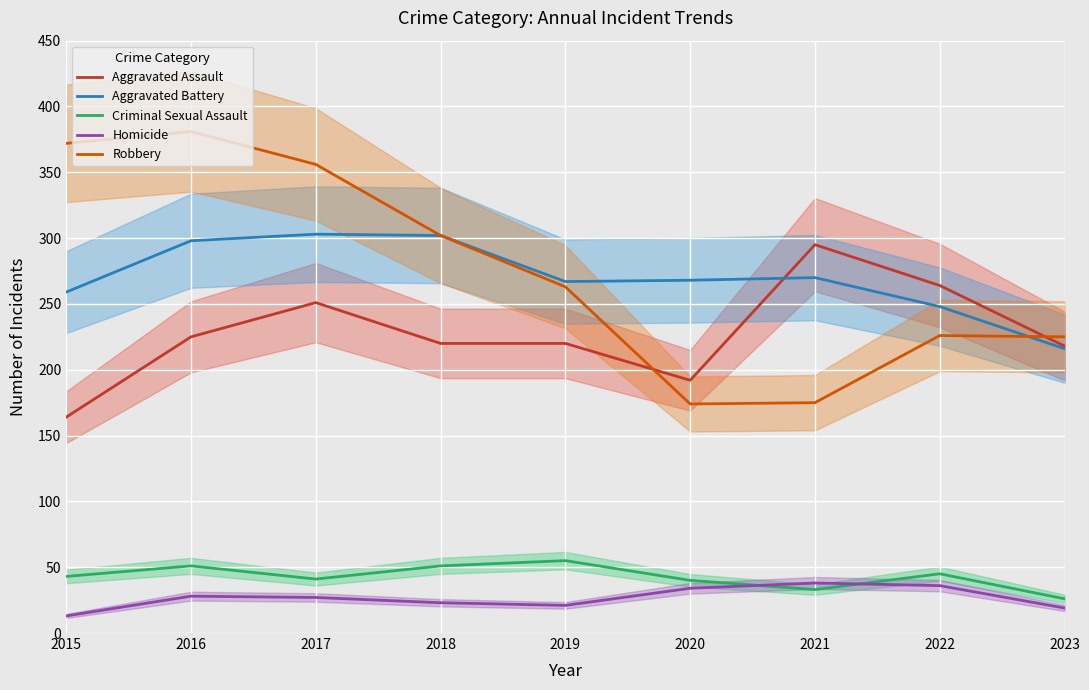

True or false: Aggravated Battery has a value of 103 at 2019.

False